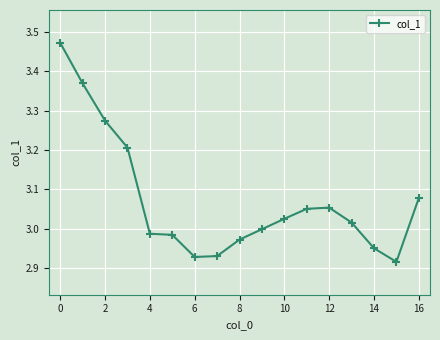

What is the difference between the maximum and minimum values?

0.6